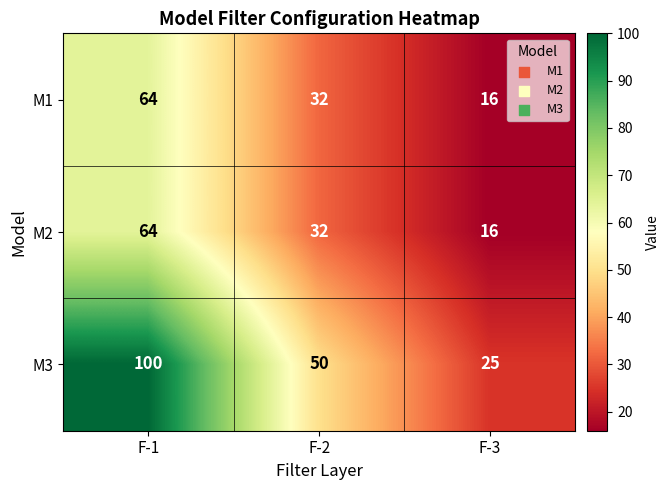

At how many categories does at least one series exceed 23?

3